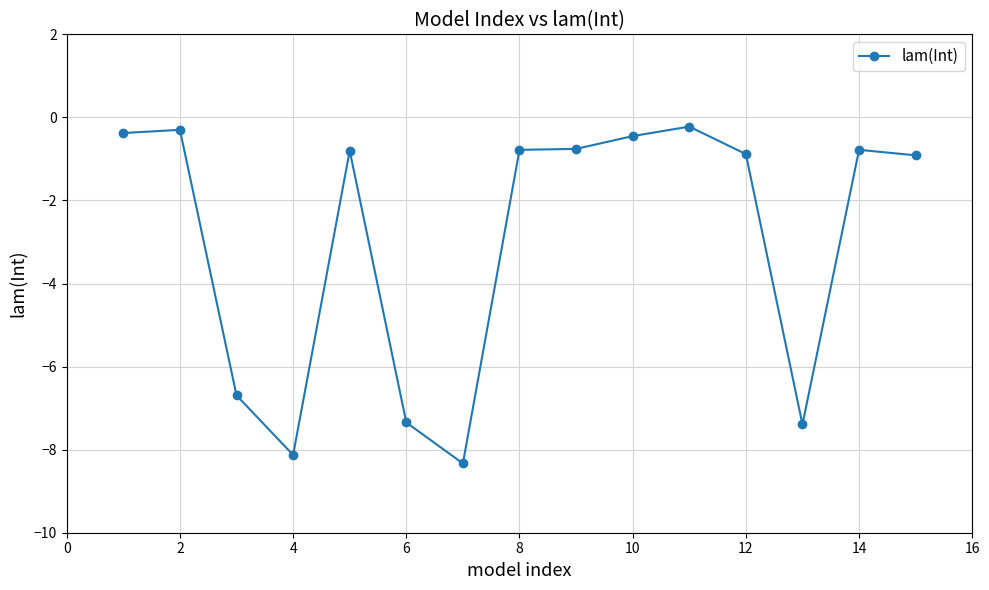

What is the value of the 10th point from the left?

-0.5